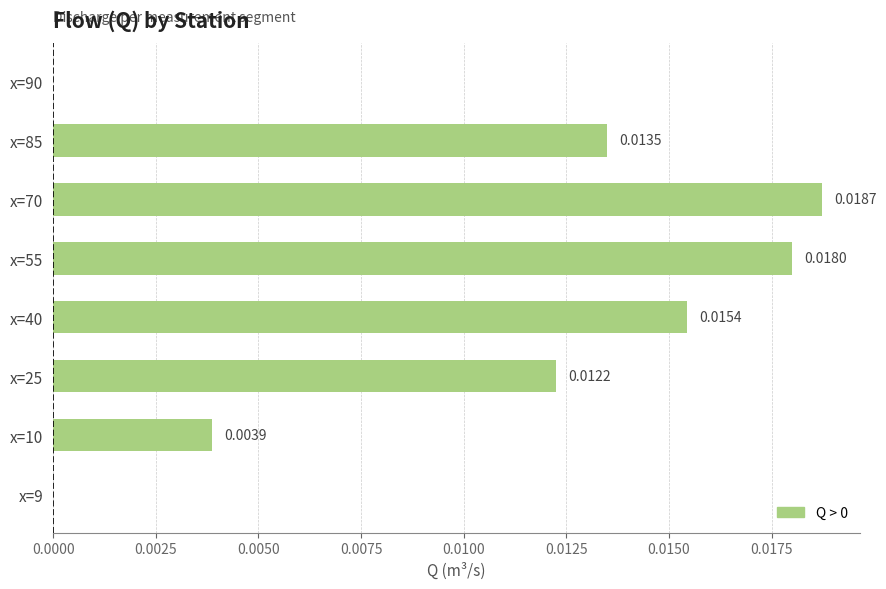

How many values exceed 0?

6